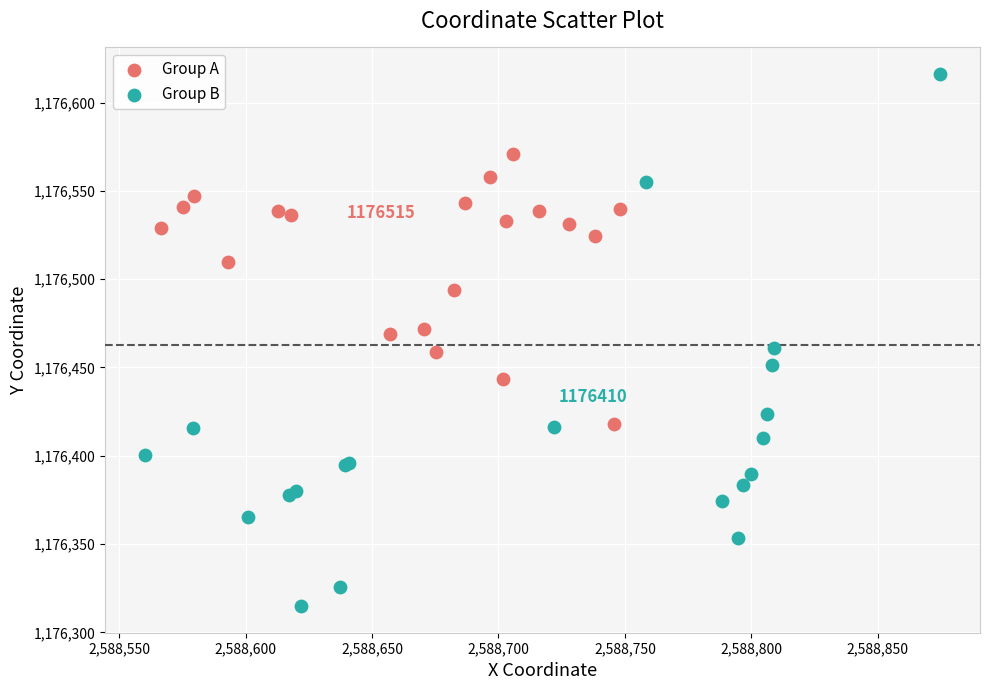

Which series contains the highest Y value?

Group B